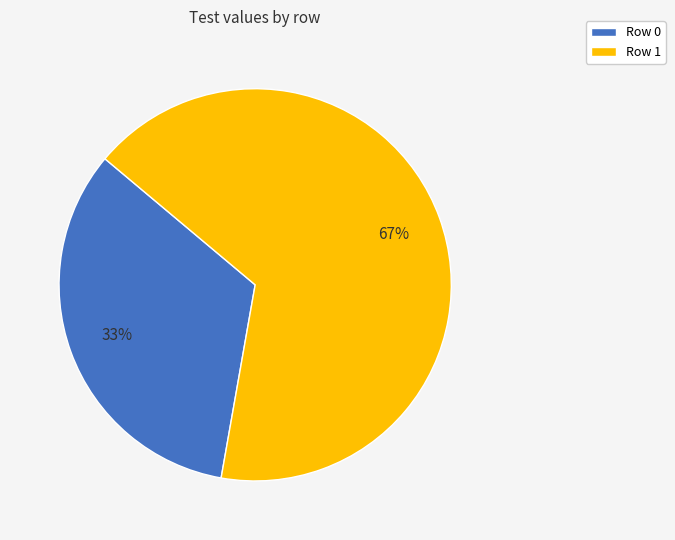

Approximately how many times larger is the value at Row 1 compared to Row 0?

2.0